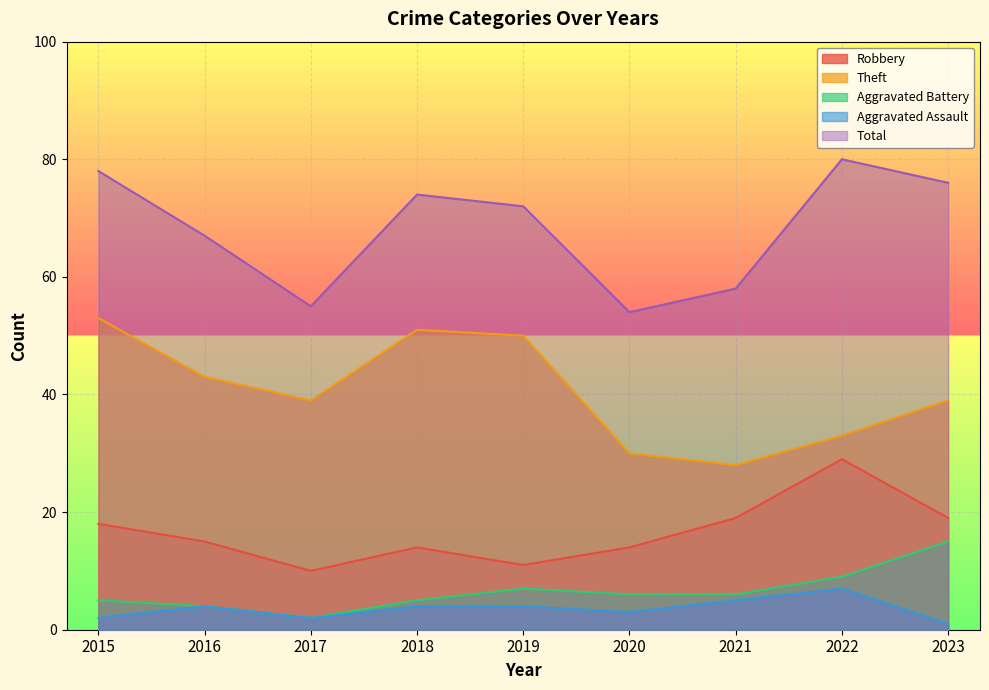

True or false: Aggravated Assault and Total cross at least once.

False